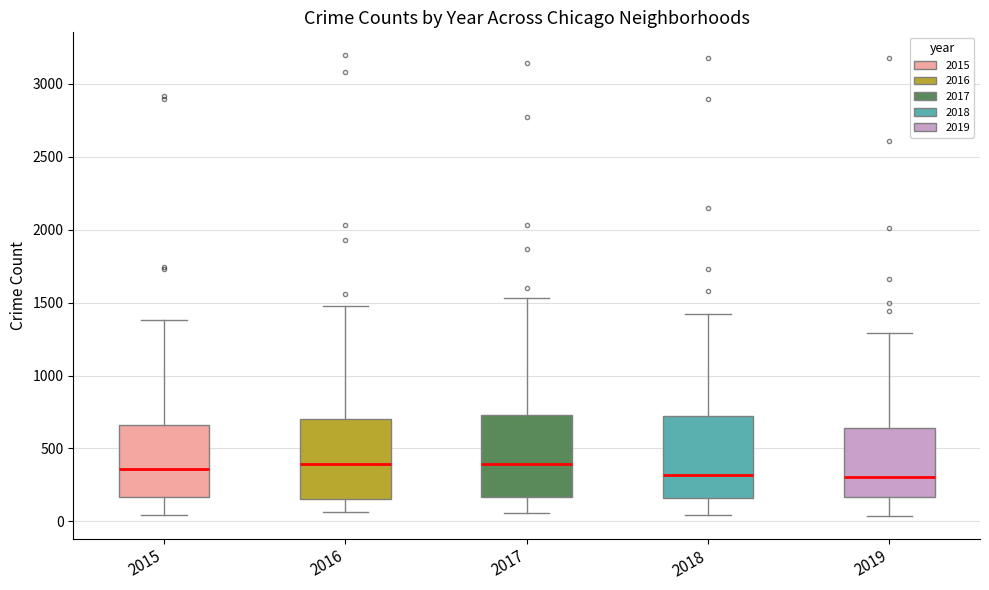

Where does the median line of the box at x = 2017 sit on the y-axis? The values are not printed on the chart, so give them approximately, as read against the axis.

400